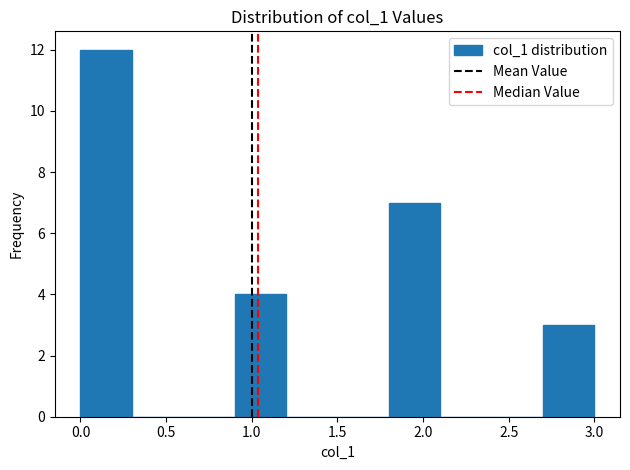

Reading left to right, list every bar in this chart as the range it spans on the x-axis followed by its height. The values are not printed on the chart, so give them approximately, as read against the axis.

0.0 to 0.3: 12
0.3 to 0.6: 0
0.6 to 0.9: 0
0.9 to 1.2: 4
1.2 to 1.5: 0
1.5 to 1.8: 0
1.8 to 2.1: 7
2.1 to 2.4: 0
2.4 to 2.7: 0
2.7 to 3.0: 3